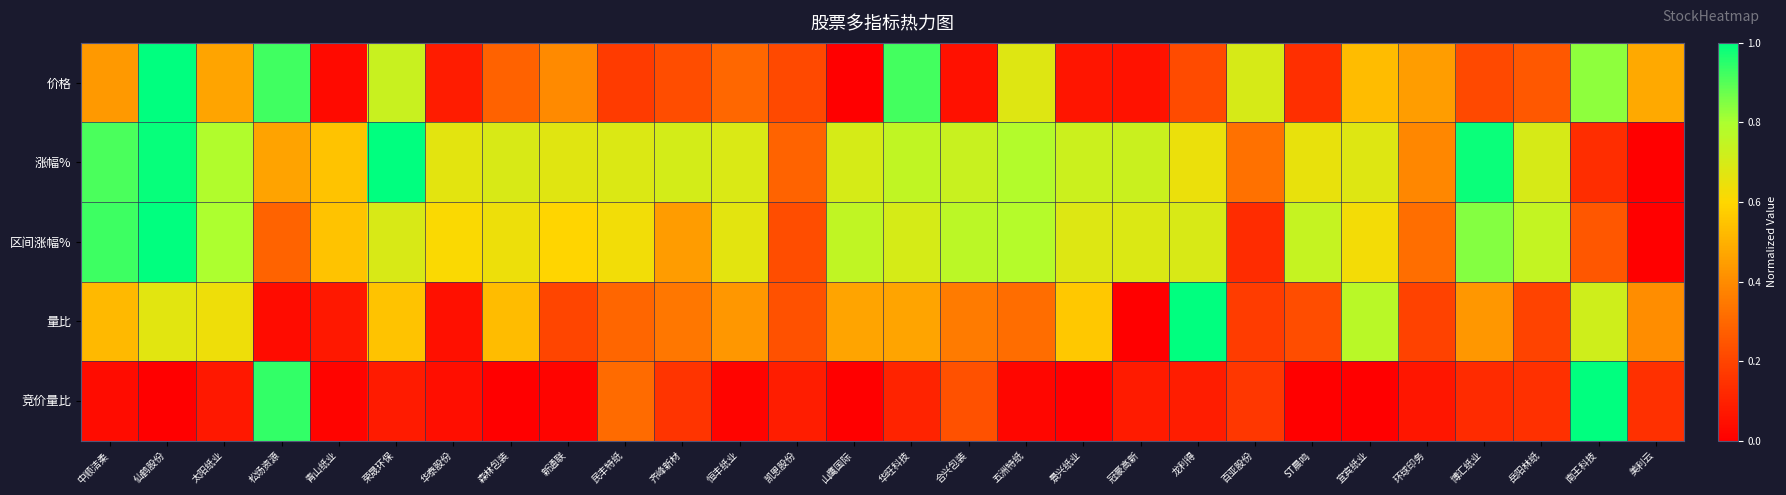

Rank the series by their maximum value, from lowest to highest.

价格, 涨幅%, 区间涨幅%, 量比, 竞价量比